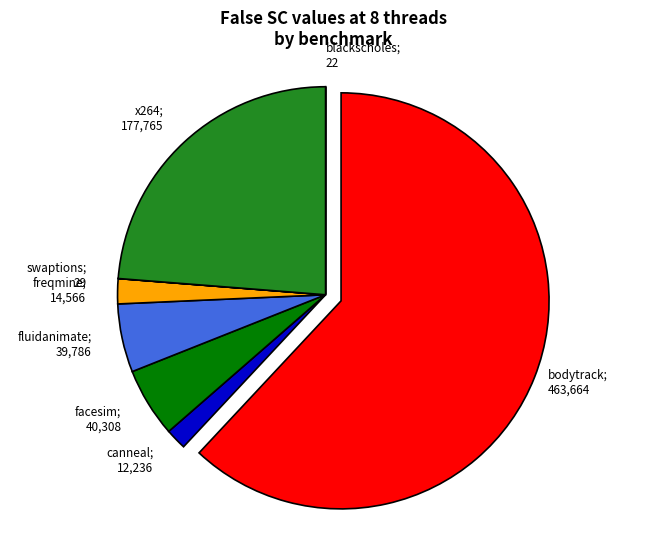

Is there any slice that represents more than half of the pie?

Yes